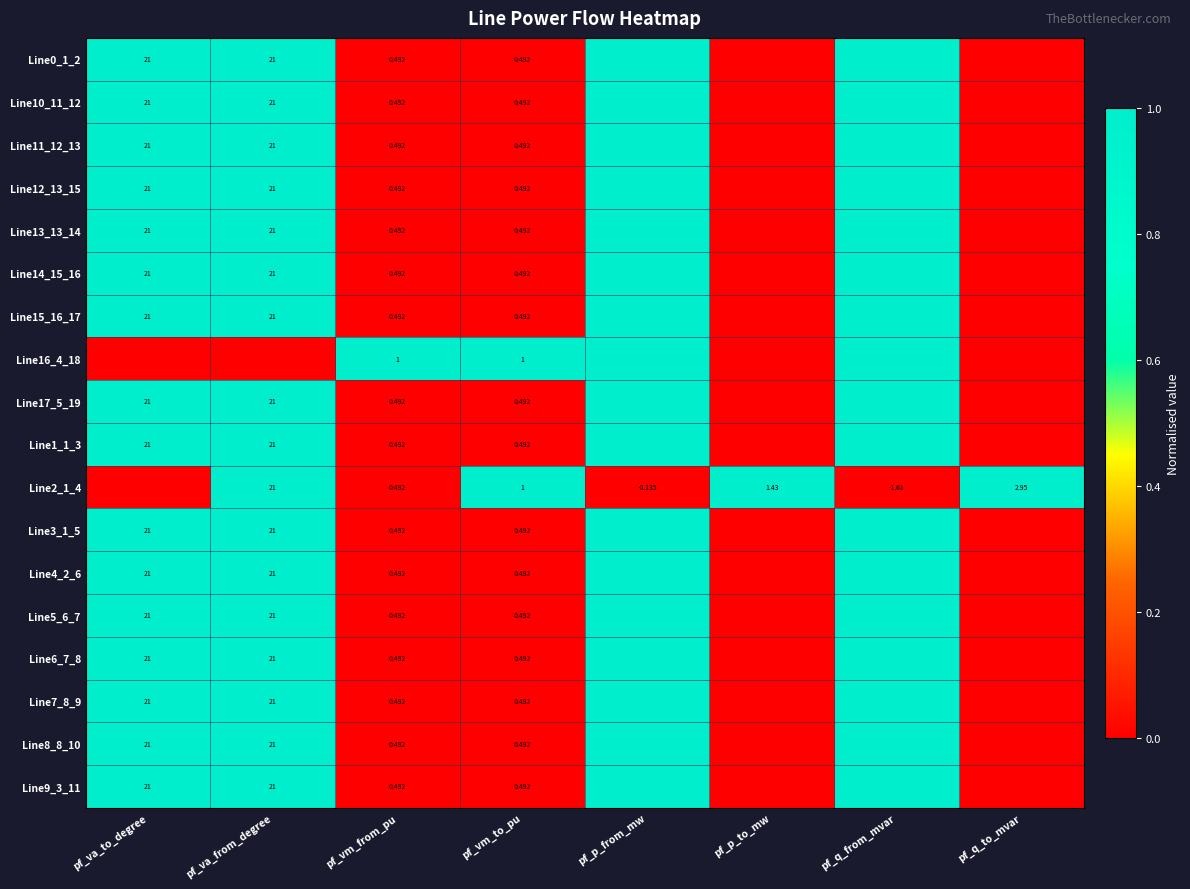

Is the value of Line5_6_7 at pf_vm_to_pu greater than the value of Line12_13_15 at pf_va_from_degree?

No